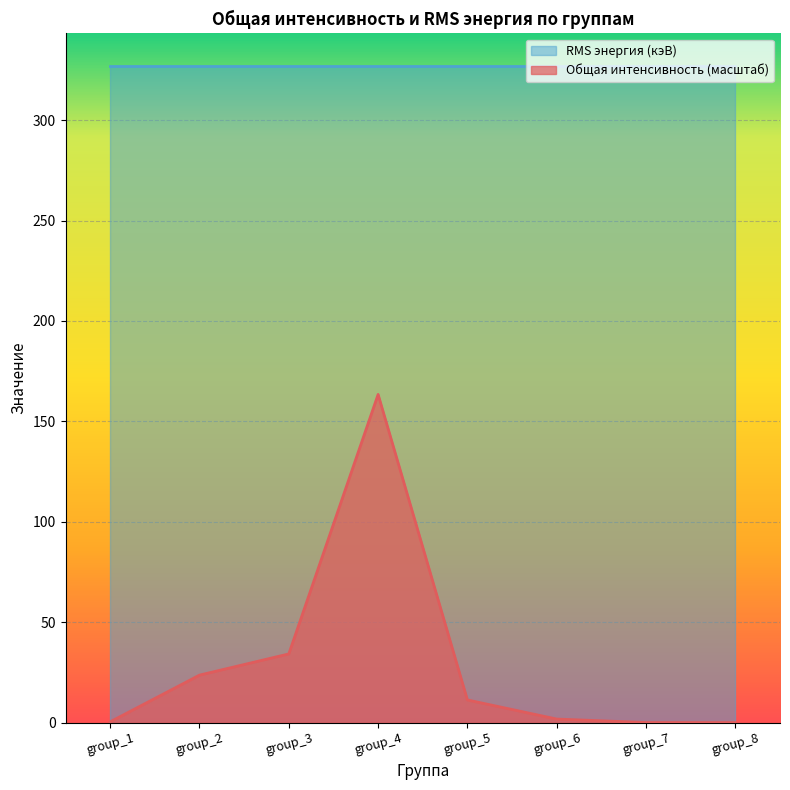

What is the difference between the maximum and minimum values in the Общая интенсивность (масштаб) series?

163.4